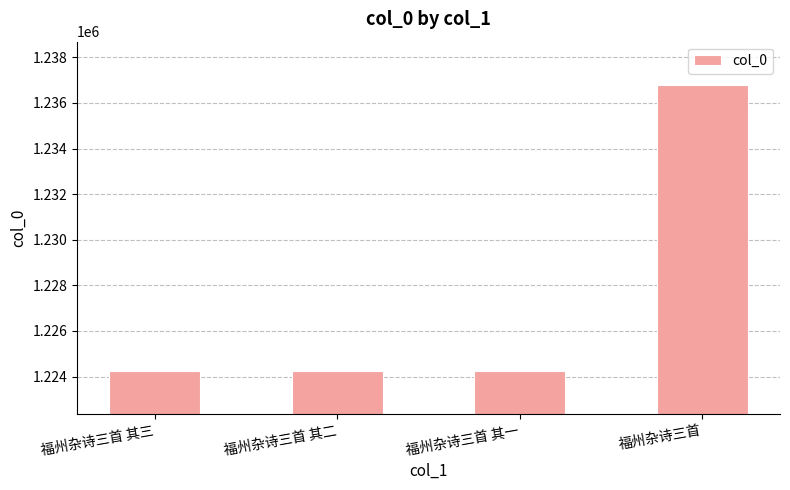

What is the approximate value at 福州杂诗三首 其三?

1224241